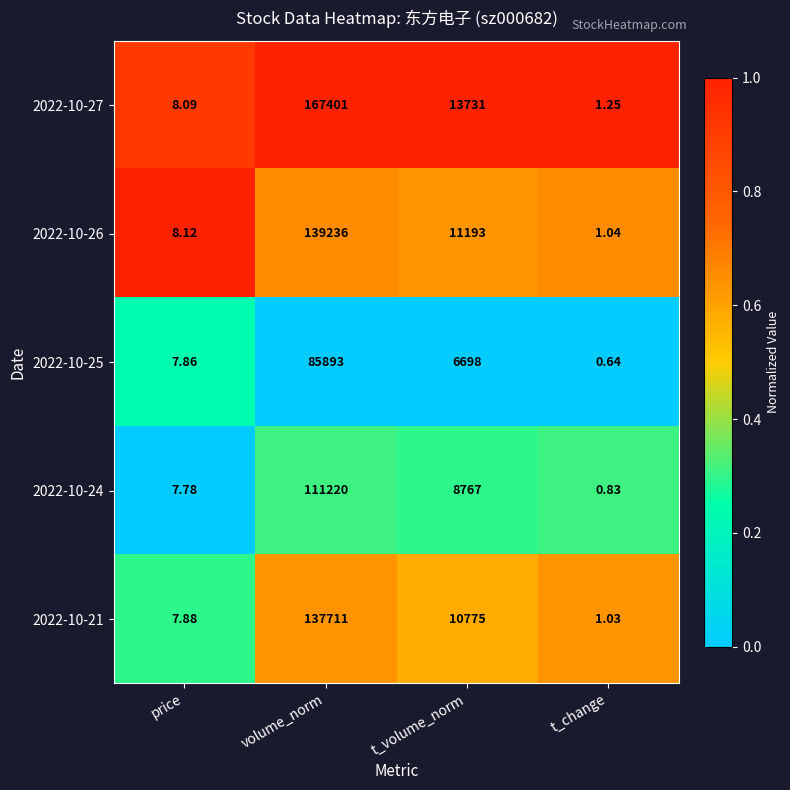

Where is 2022-10-24 nearest to the value 55610?

t_volume_norm